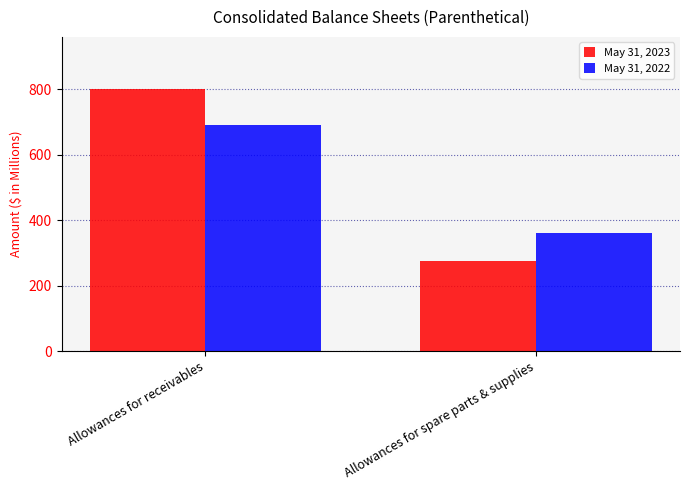

True or false: May 31, 2023 has a value of 800 at Allowances for receivables.

True